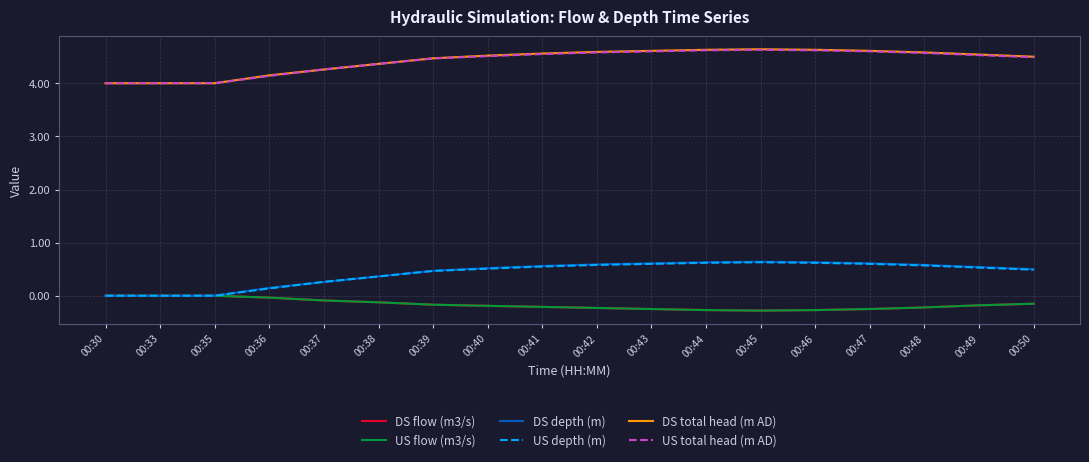

Does the chart have visible grid lines?

Yes